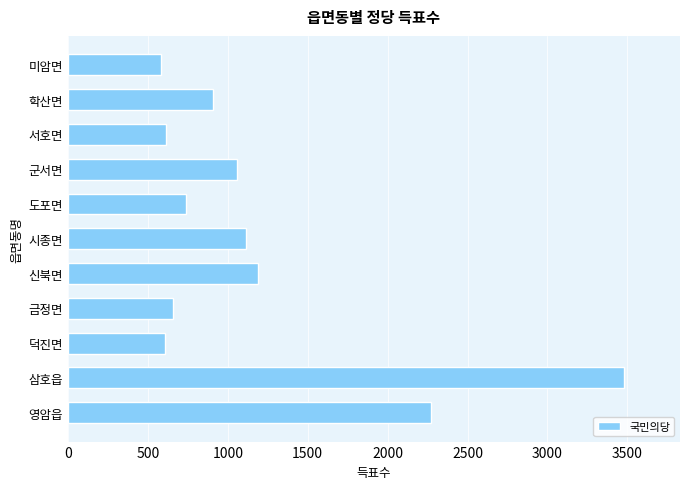

What is the change in value from 시종면 to 학산면?

-203